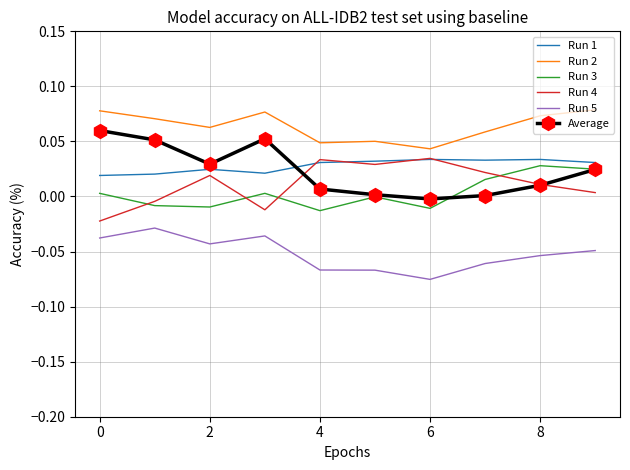

Which series has the largest total across all categories?

Run 2